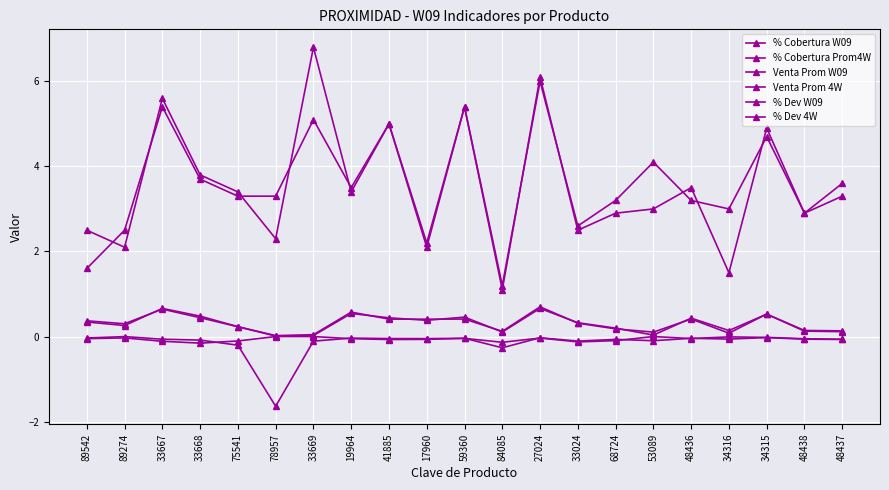

At how many categories does at least one series exceed 0?

21